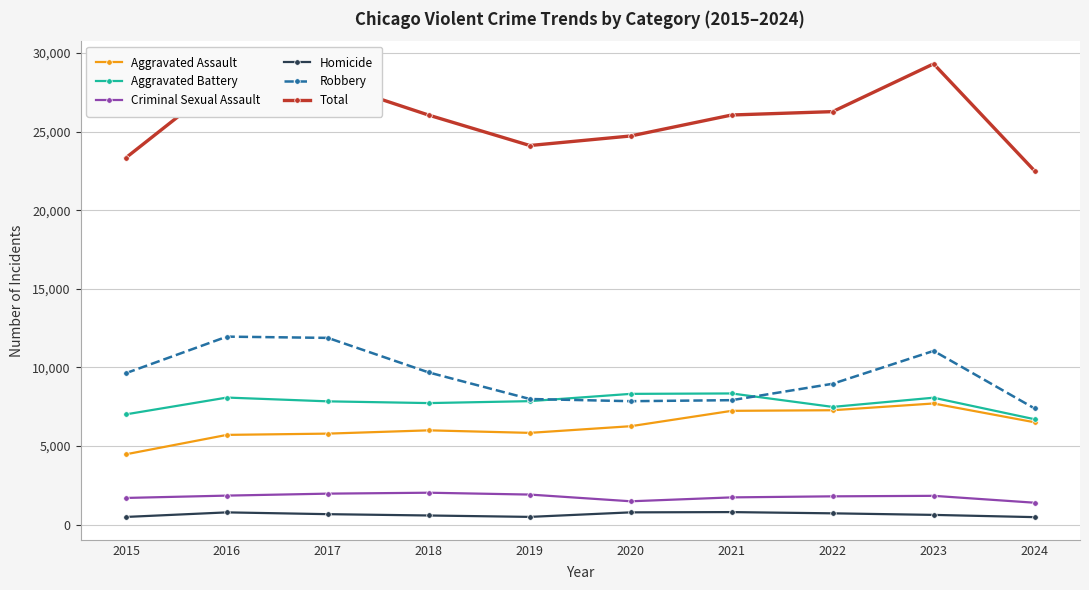

True or false: Aggravated Assault and Total intersect in this chart.

False